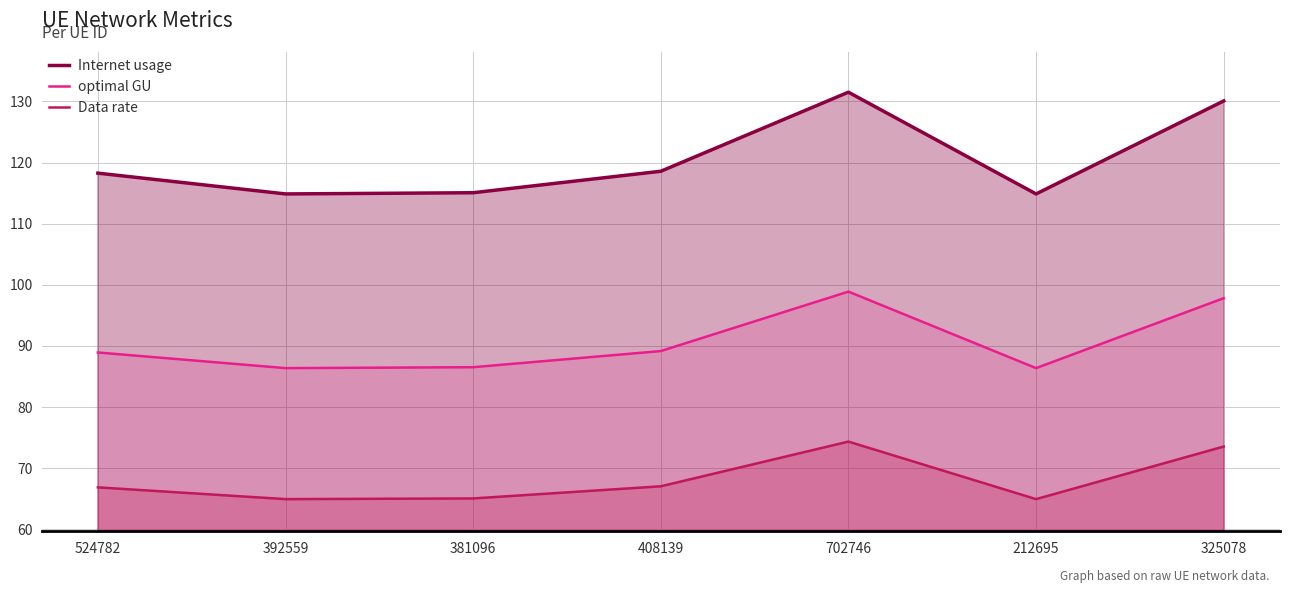

What is the difference between the optimal GU values at 524782 and 212695?

2.6